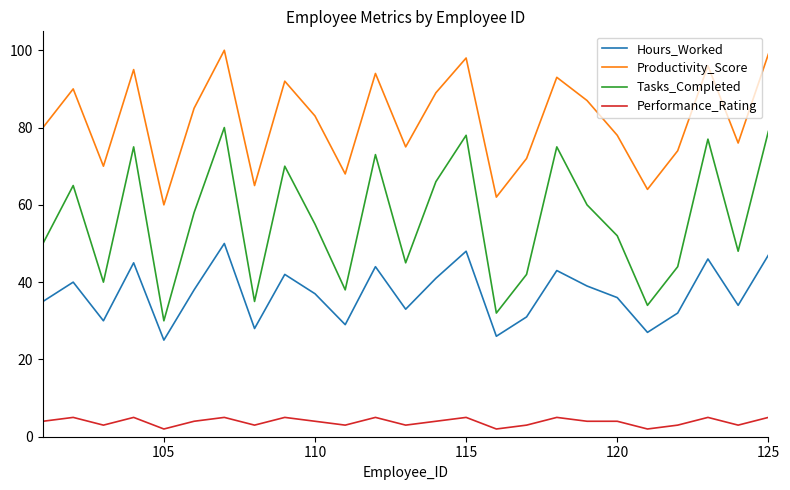

List the series in order of their overall mean, highest first.

Productivity_Score, Tasks_Completed, Hours_Worked, Performance_Rating